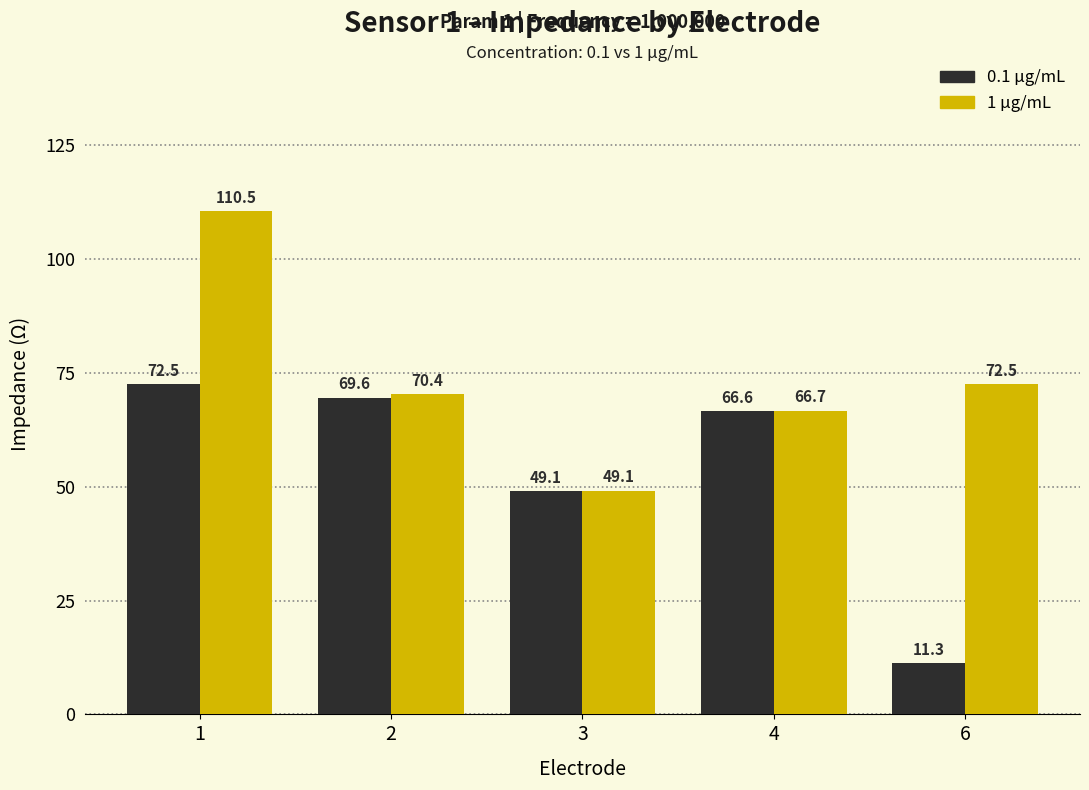

What is the spread (max minus min) of values at 2?

0.8